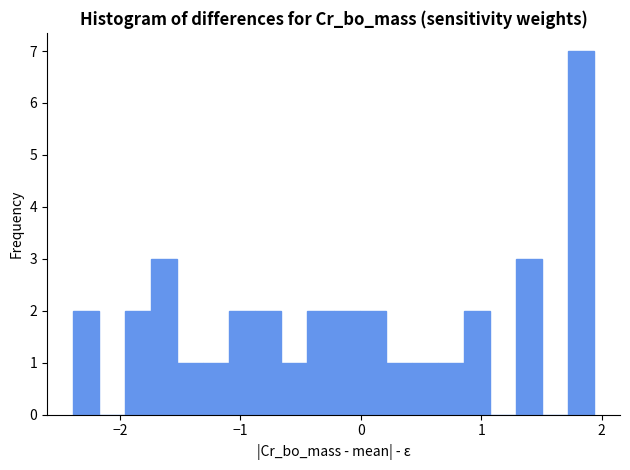

Read against the x-axis, roughly where is the centre of the tallest bar?

1.8